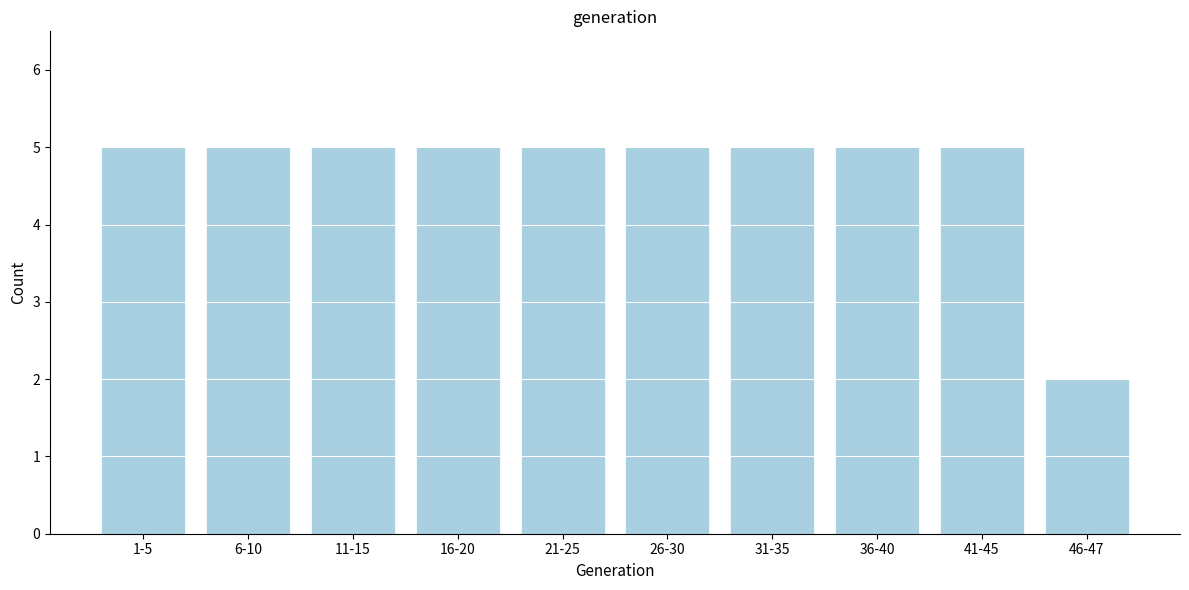

Reading left to right, transcribe all the data shown in this chart.

1-5=5	6-10=5	11-15=5	16-20=5	21-25=5	26-30=5	31-35=5	36-40=5	41-45=5	46-47=2